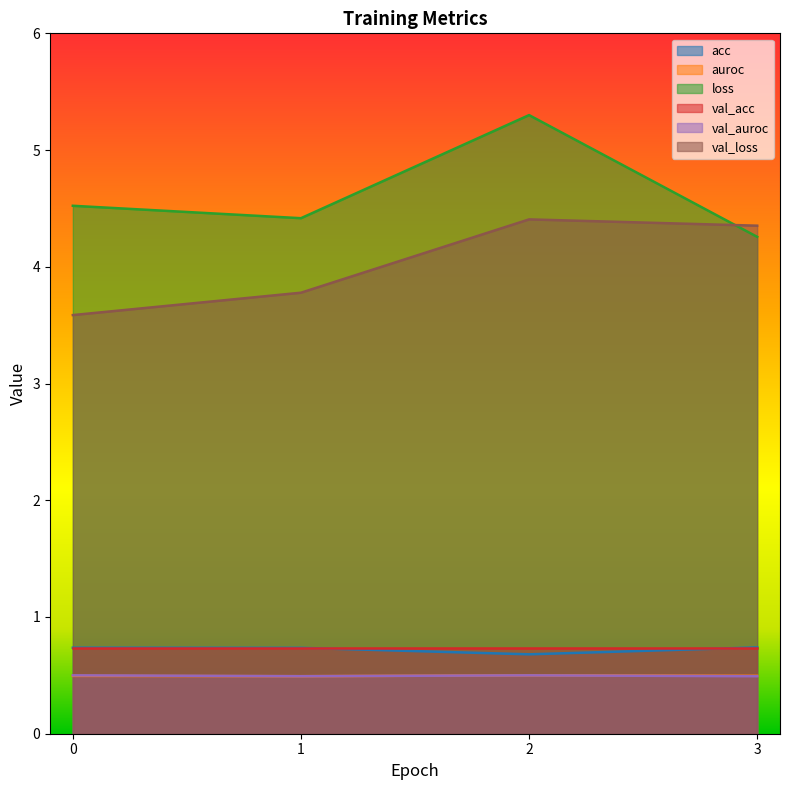

True or false: val_loss and auroc intersect in this chart.

False